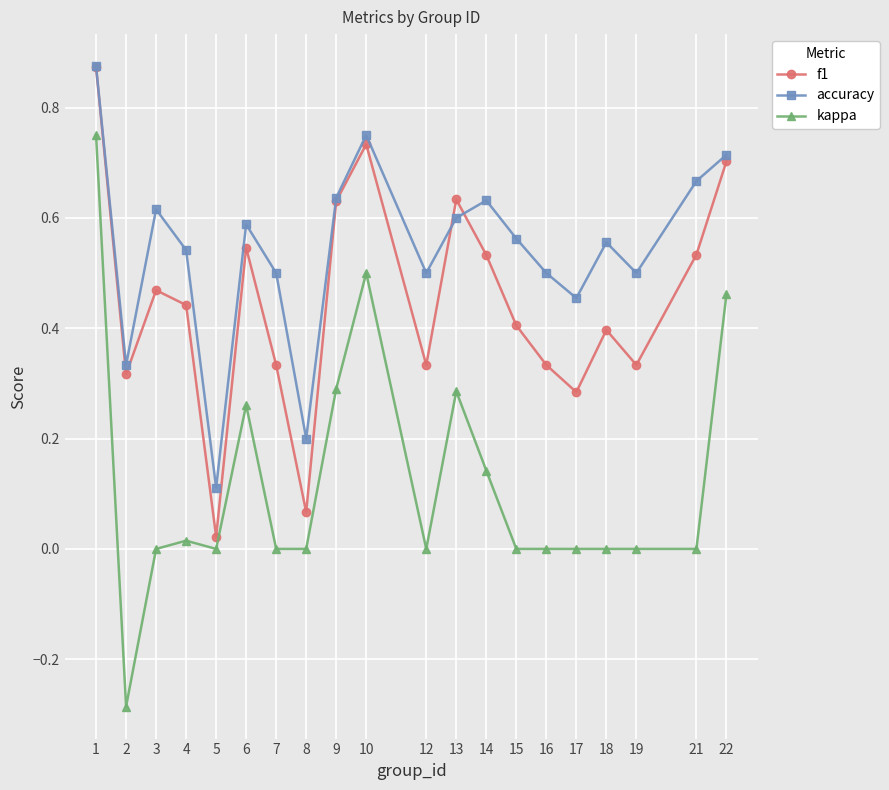

Which category has the lowest value in the accuracy series?

5